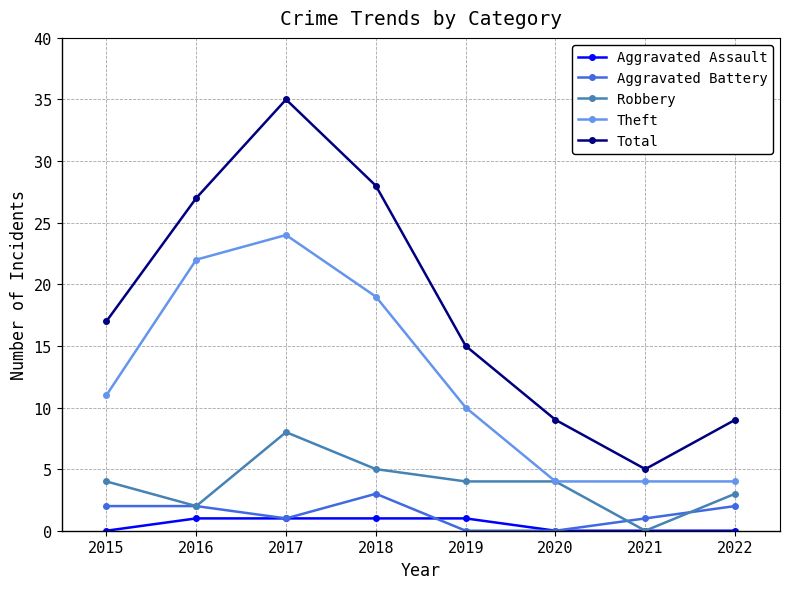

Is it true that Robbery equals 7 at 2015?

False